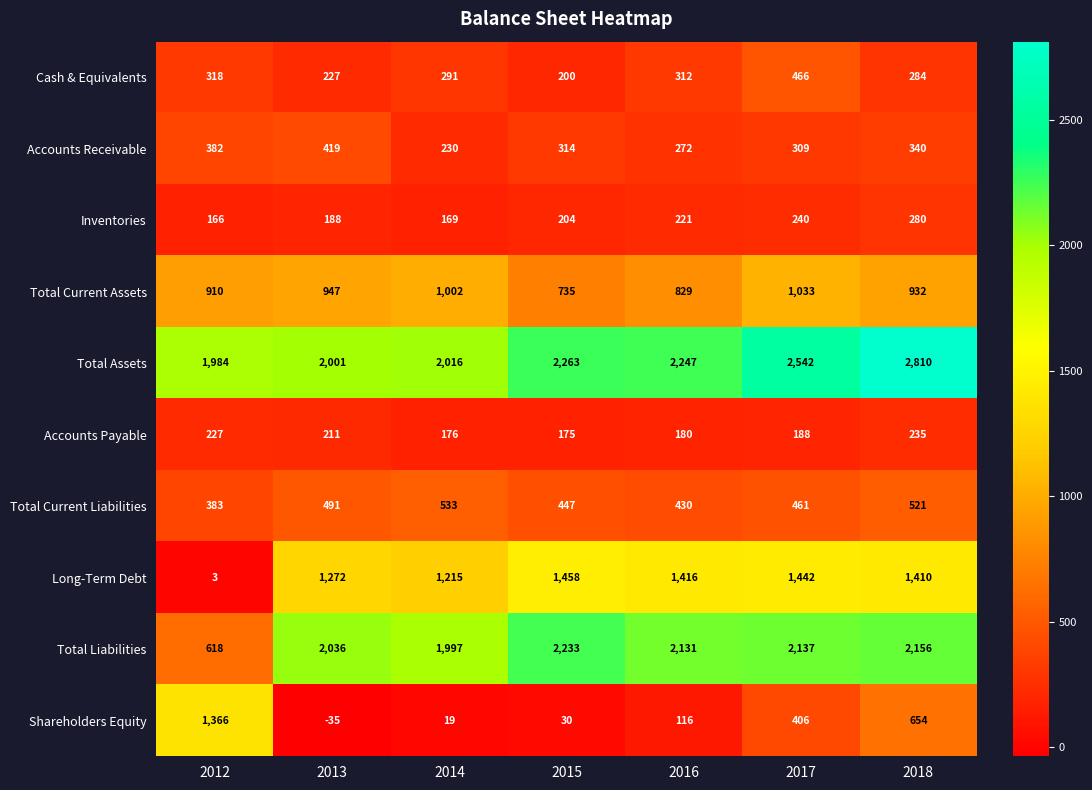

List the series in order of their peak value, lowest first.

Accounts Payable, Inventories, Accounts Receivable, Cash & Equivalents, Total Current Liabilities, Total Current Assets, Shareholders Equity, Long-Term Debt, Total Liabilities, Total Assets